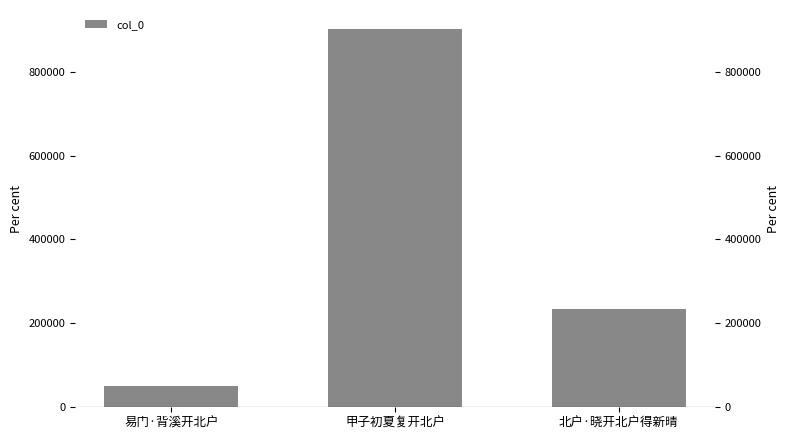

The value at 北户·晓开北户得新晴 is 115757. True or false?

False